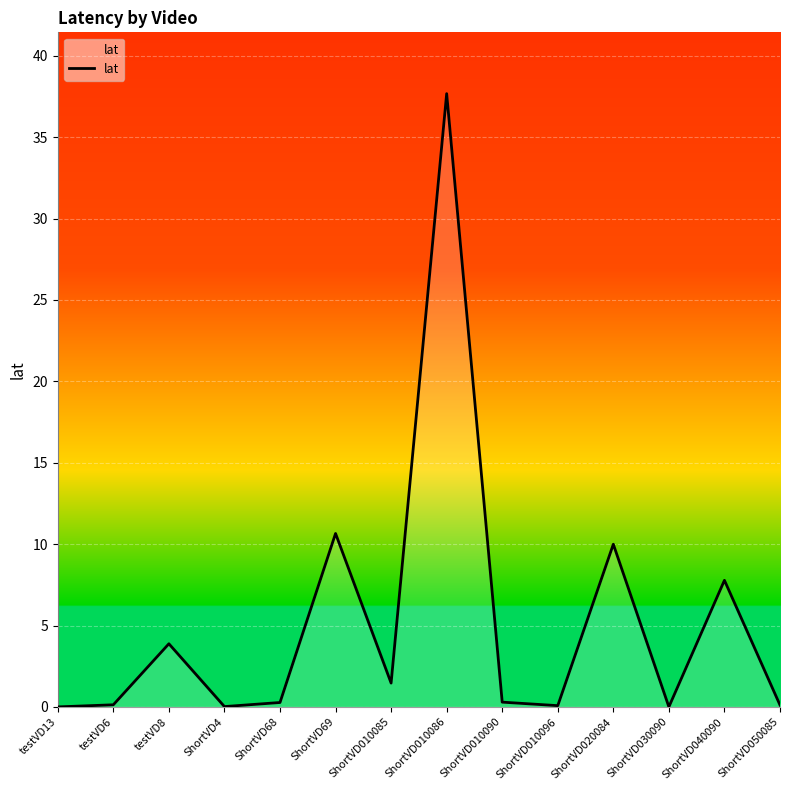

What is the difference between the maximum and minimum values?

37.7